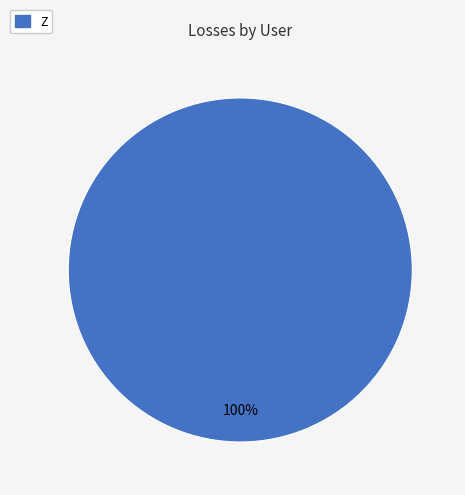

Does any single category account for the majority?

Yes